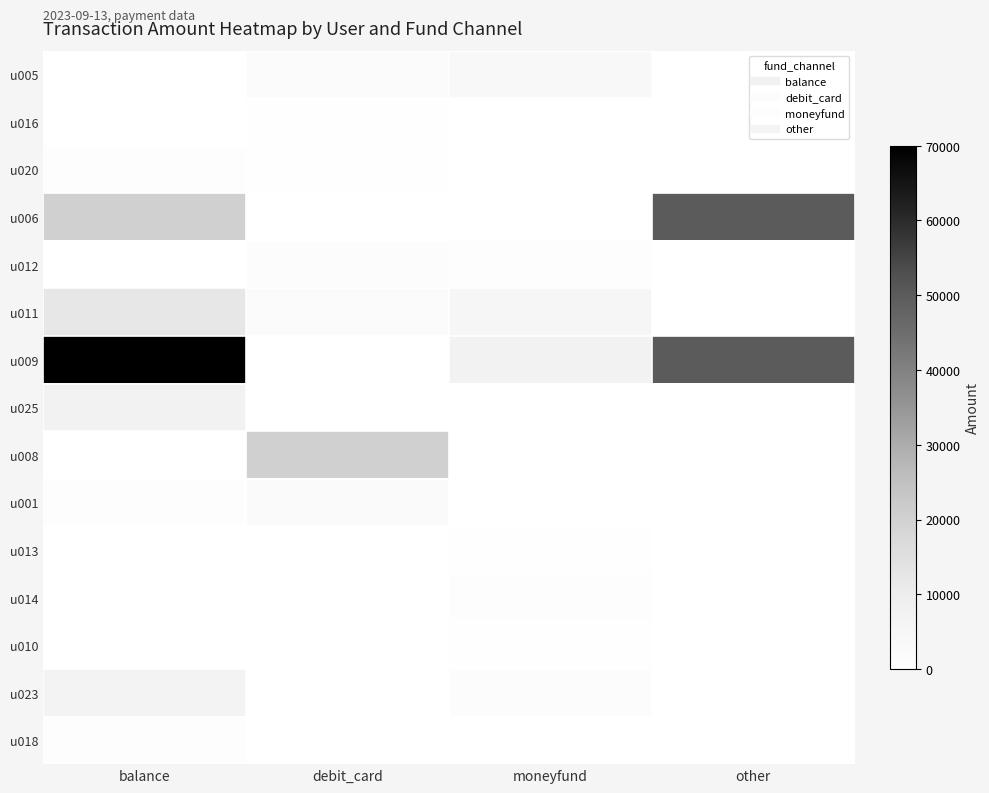

Which series has the largest total across all categories?

u009